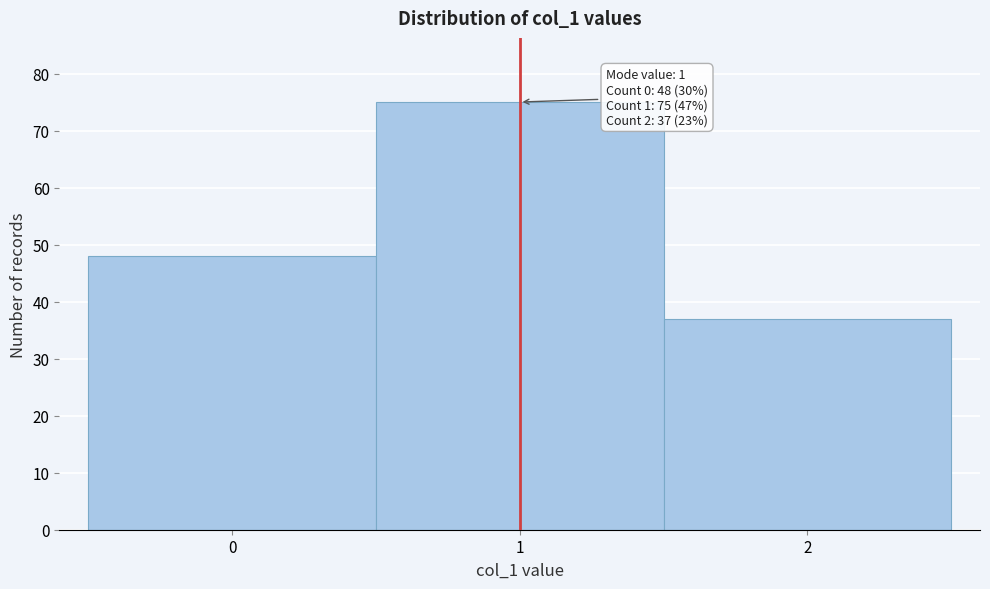

Over which range of the x-axis is the bar tallest?

0.5 to 1.5